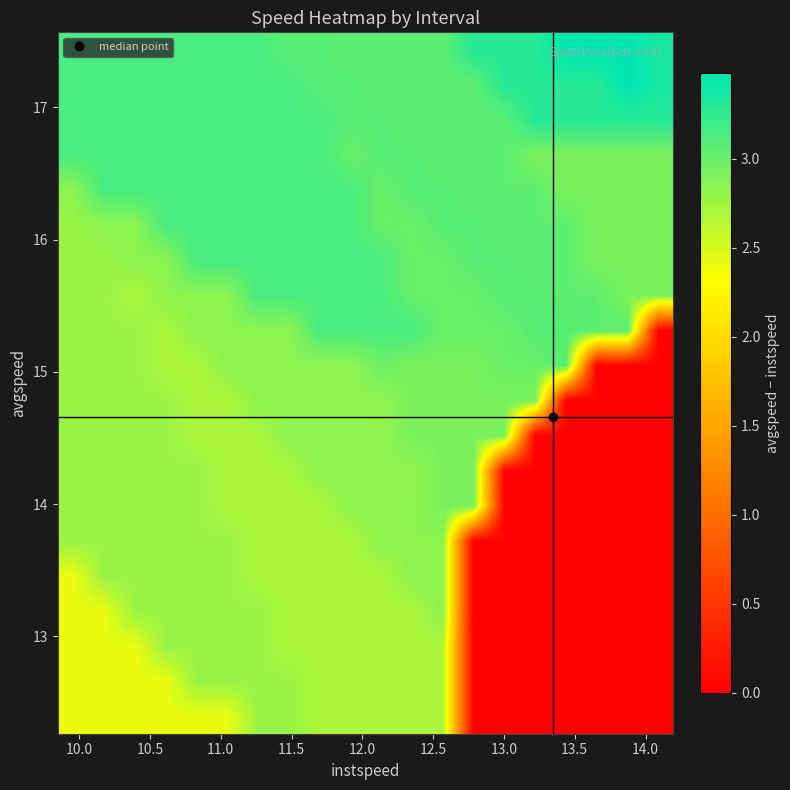

How many distinct data groups are displayed?

20